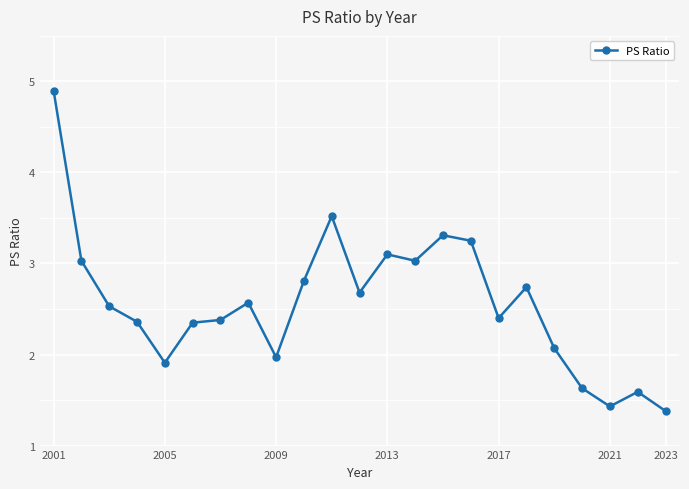

What is the value of the 21st point from the left?

1.4